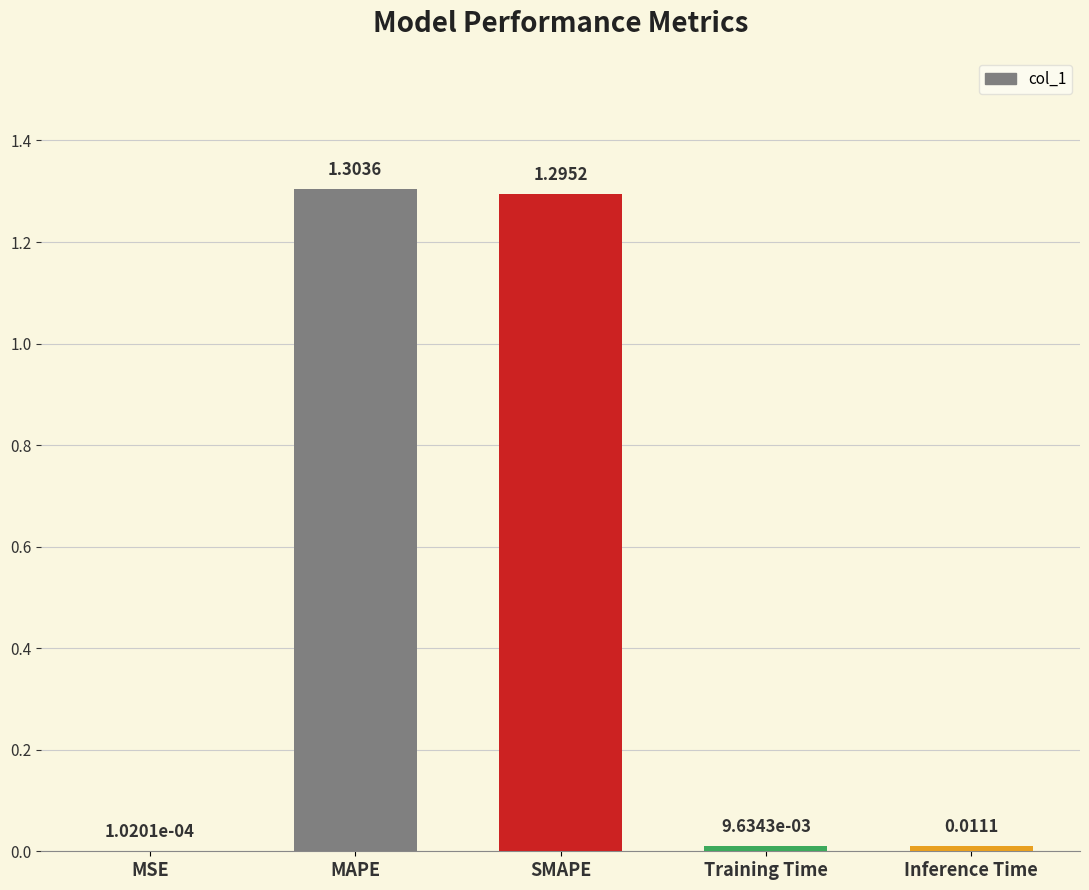

What is the sum of the values at MSE and SMAPE?

1.3